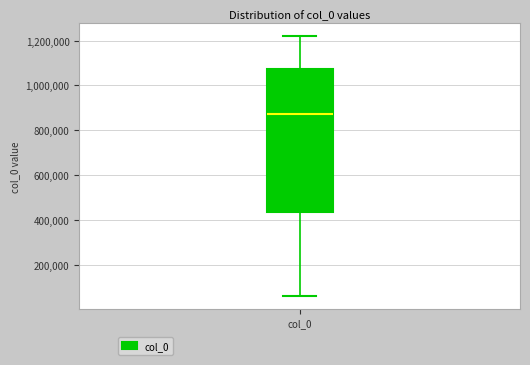

Transcribe this box plot: give where the median line is, the range the box spans, and where the two whiskers end, as read against the y-axis. The values are not printed on the chart, so give them approximately, as read against the axis.

median 880000, box 440000 to 1080000, whiskers 60000 to 1220000